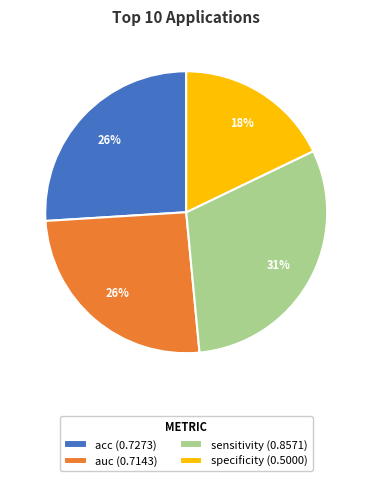

To the nearest percent, what is the combined percentage of sensitivity and auc?

56%